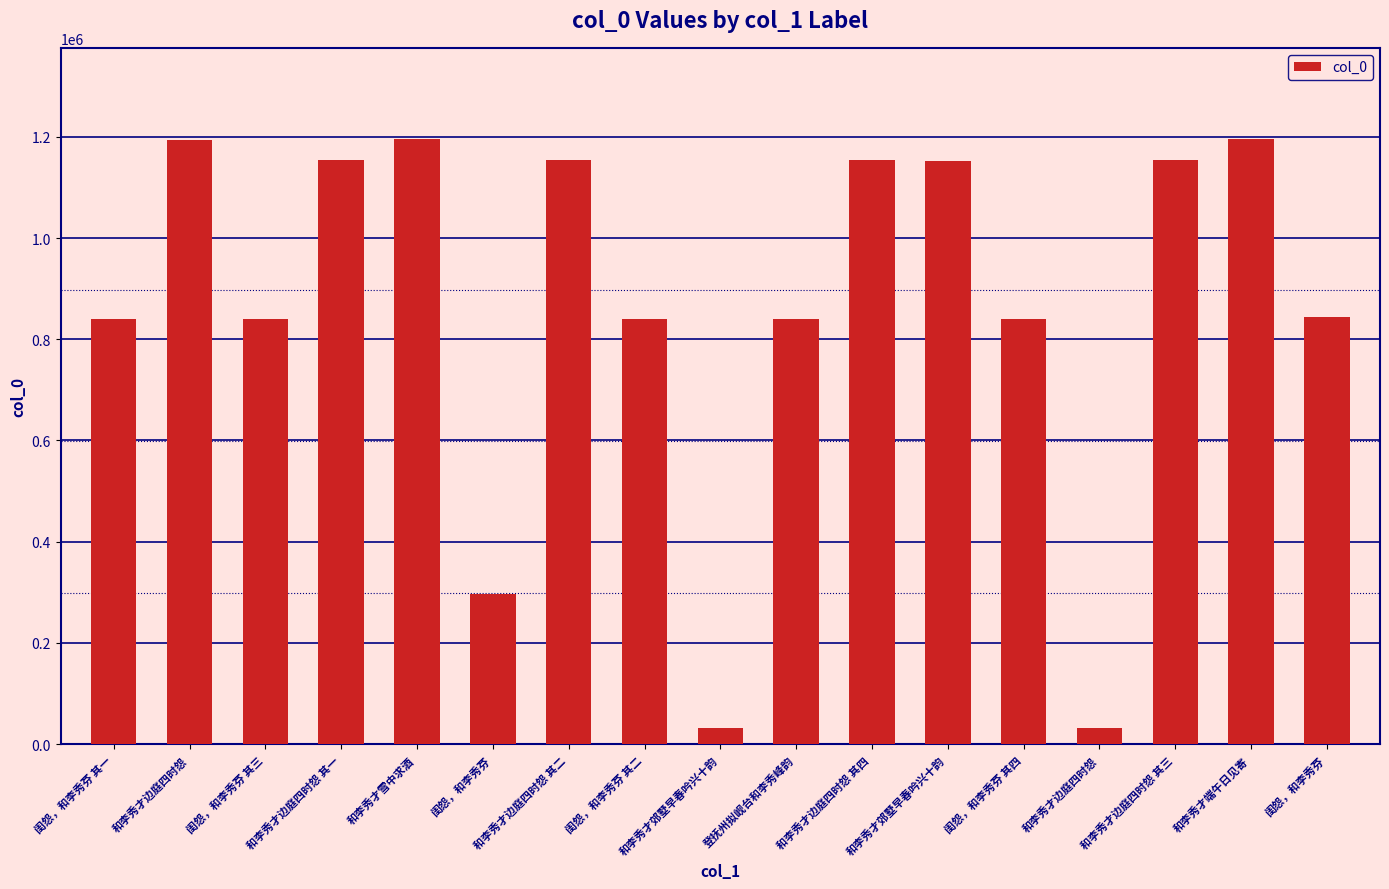

How many data points are less than 843767?

8